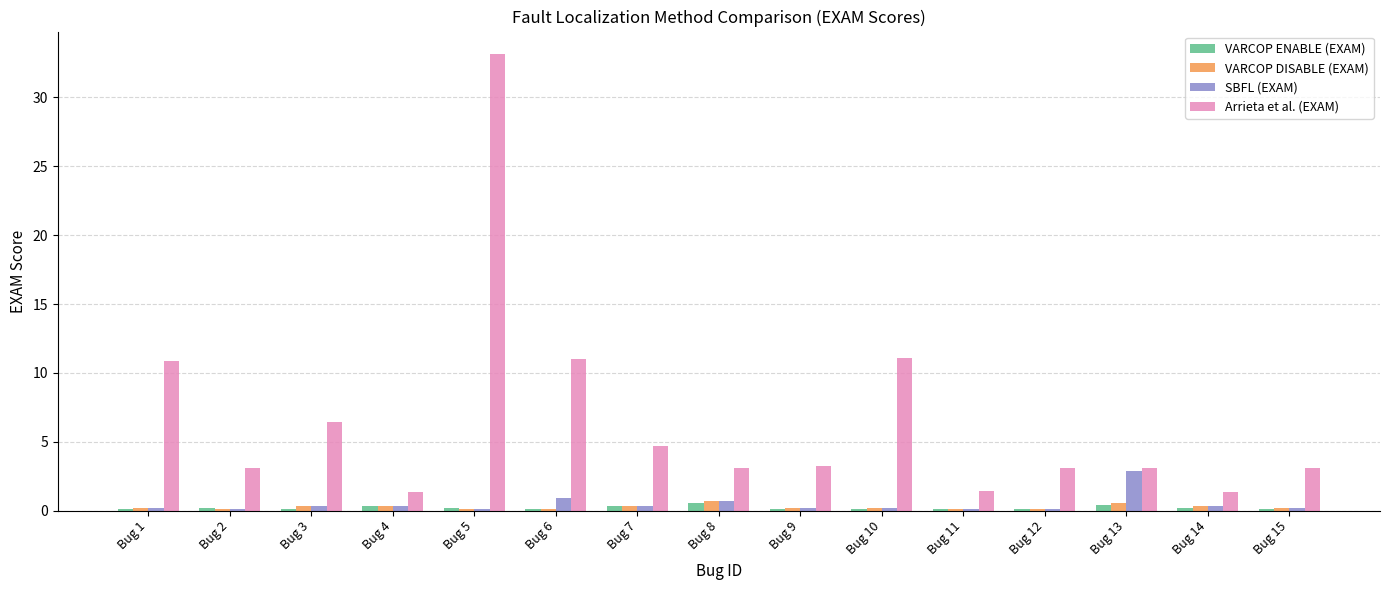

How many groups of bars are there?

15